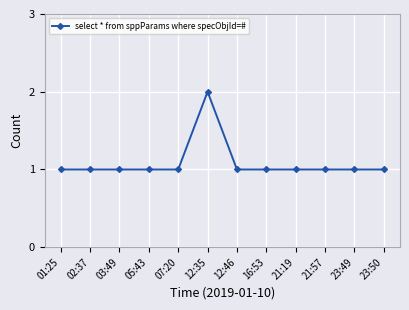

What is the sum of all values?

13